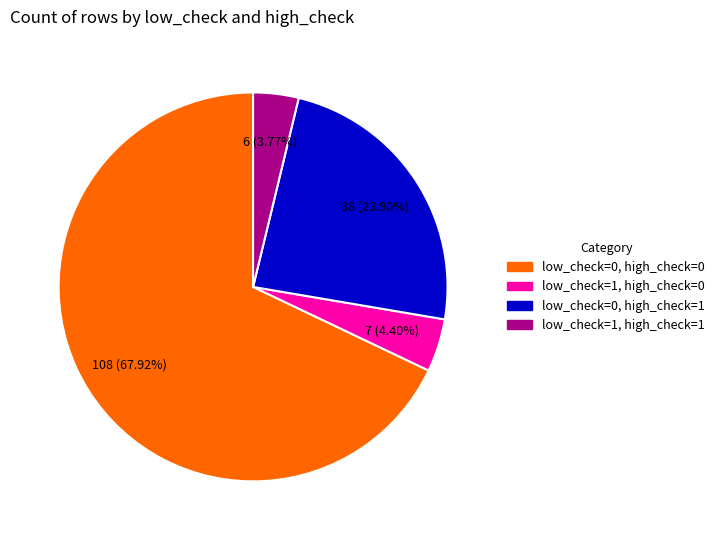

Is low_check=0, high_check=0 the majority of the pie?

Yes